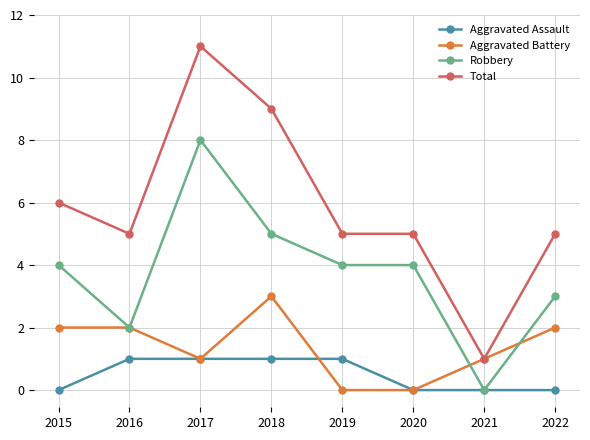

How many lines are shown in the chart?

4